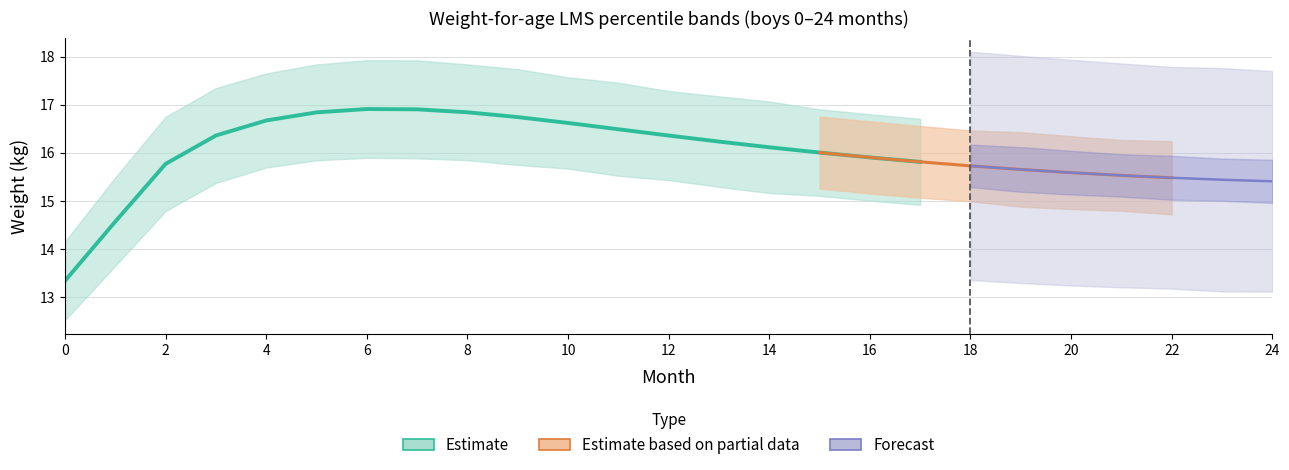

Does the chart have visible grid lines?

Yes